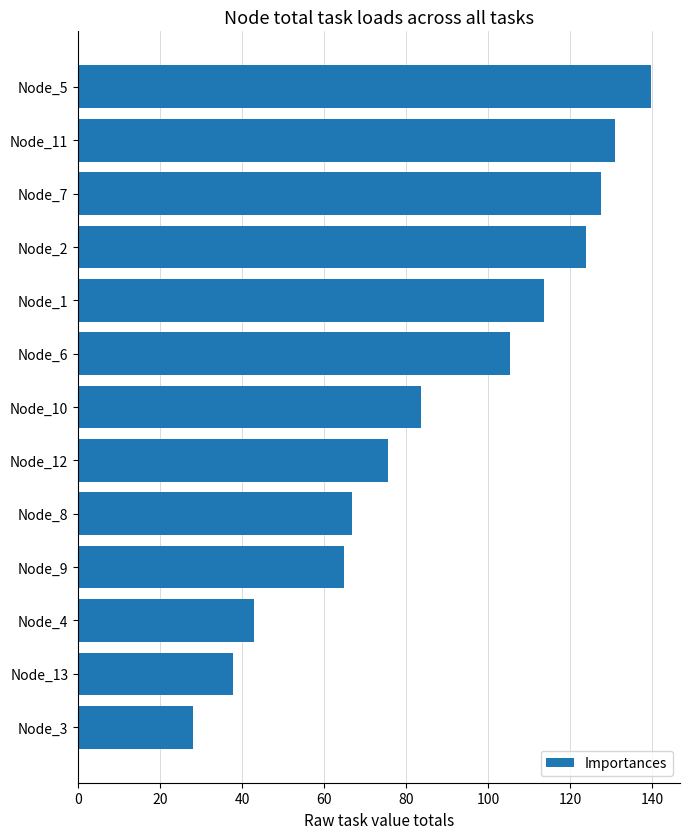

Read the value at Node_13.

37.7